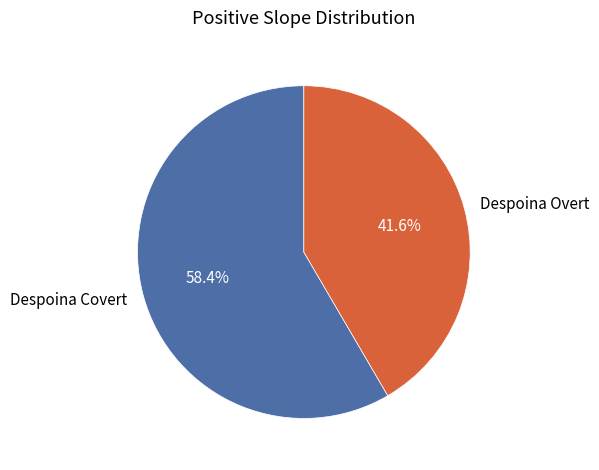

Between Despoina Covert and Despoina Overt, which is larger?

Despoina Covert